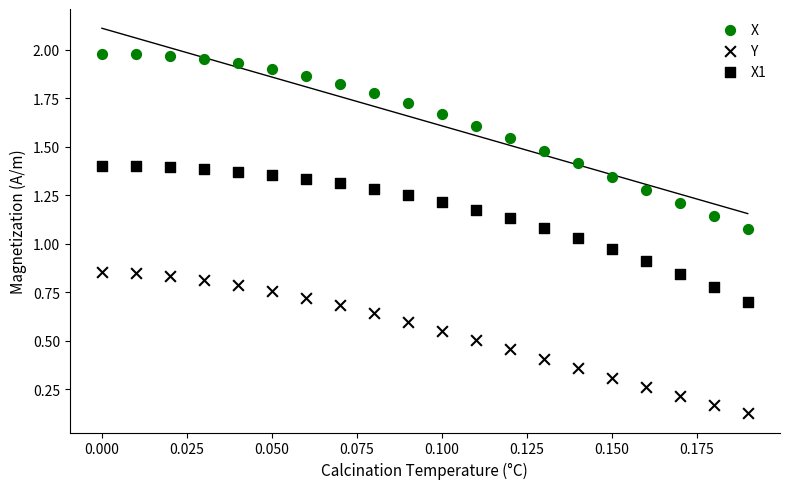

How many points are shown in the scatter plot?

60